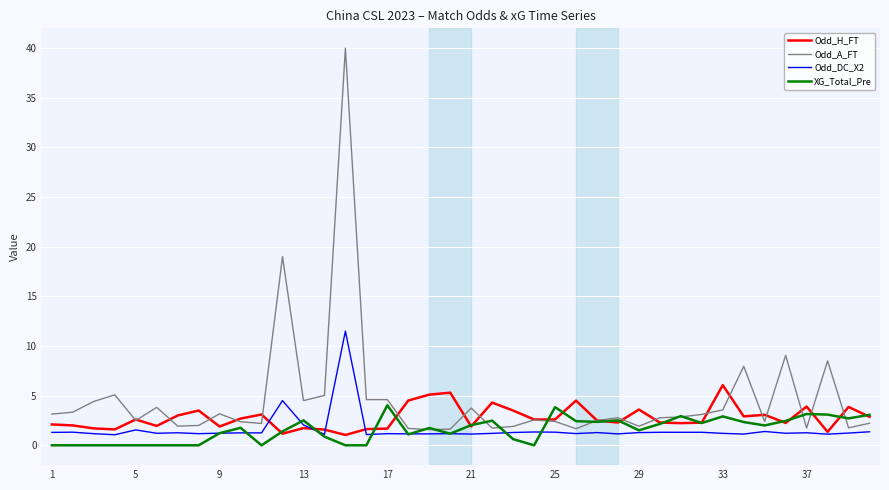

What is the greatest value displayed?

40.0